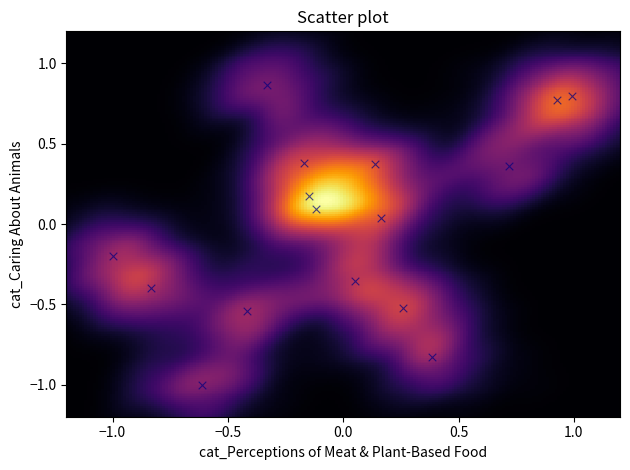

What is the range of Y values (max minus min)?

1.9